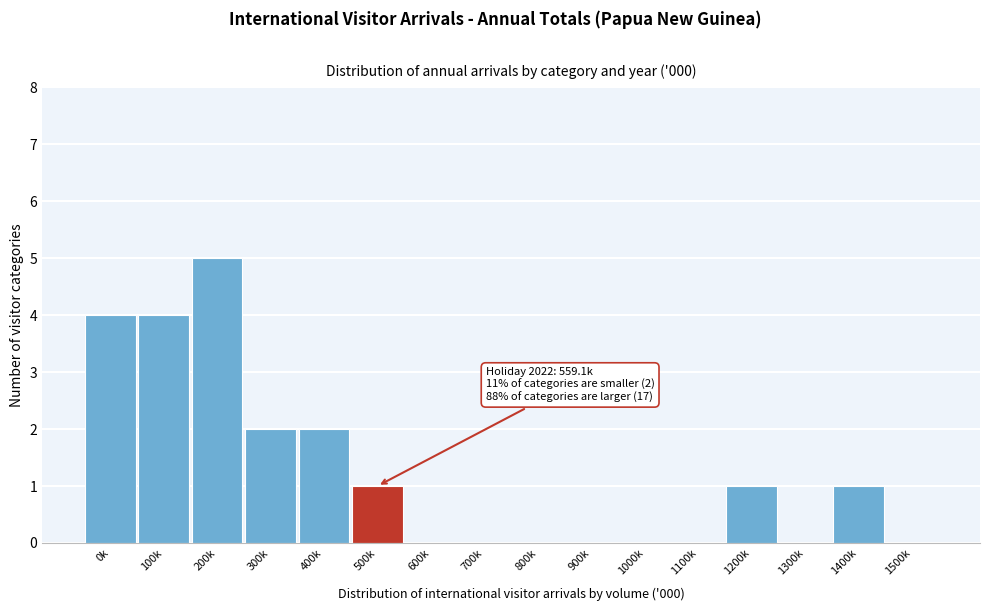

Reading right to left, transcribe all the data shown in this chart.

1500k=0	1400k=1	1300k=0	1200k=1	1100k=0	1000k=0	900k=0	800k=0	700k=0	600k=0	500k=1	400k=2	300k=2	200k=5	100k=4	0k=4